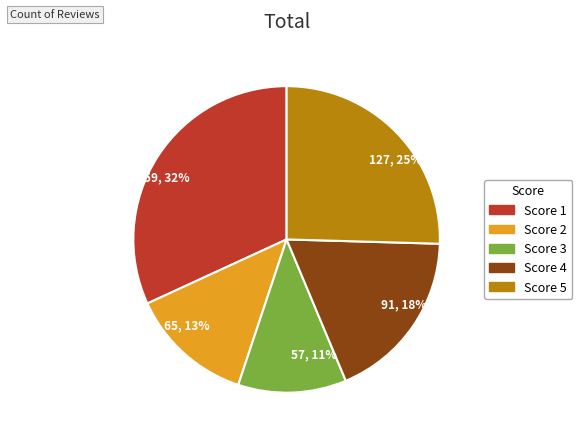

Is there any slice that represents more than half of the pie?

No